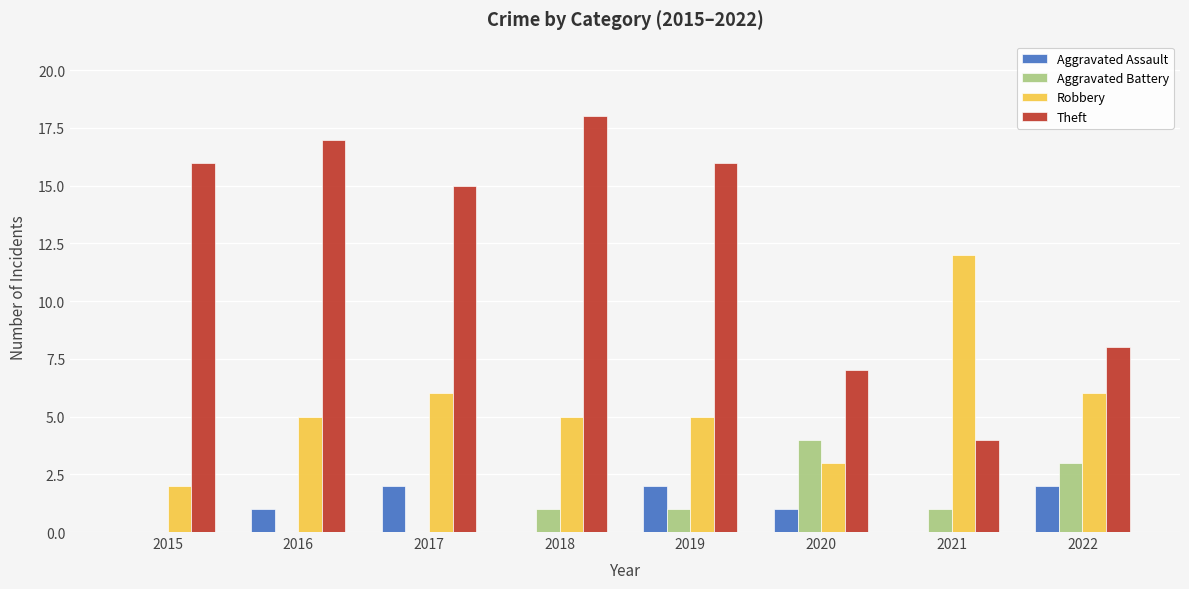

The value of Theft at 2016 is 5. True or false?

False